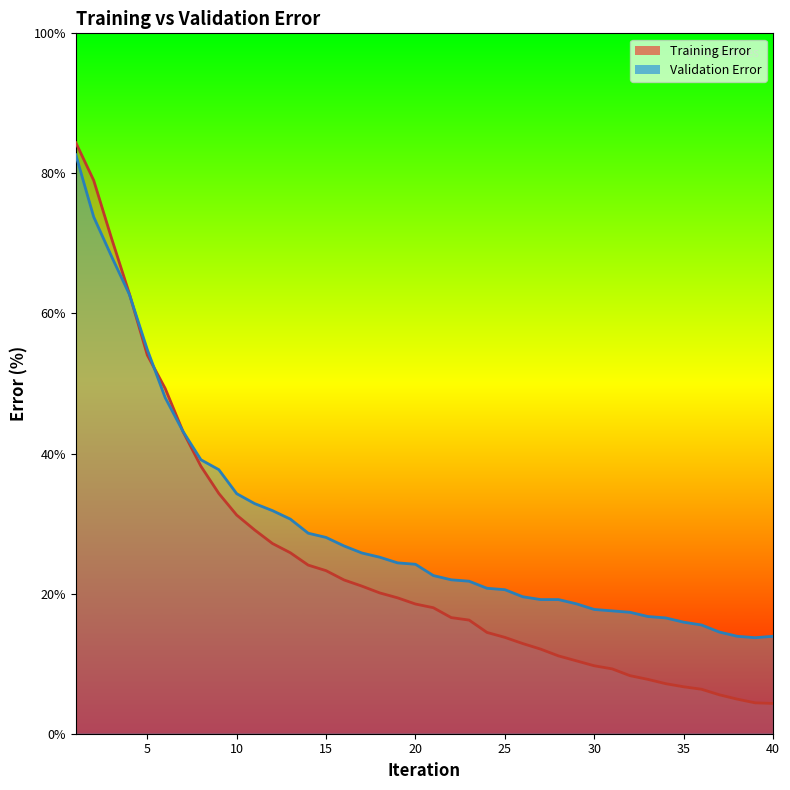

Between which two adjacent categories do Training Error and Validation Error first intersect?

4 and 5